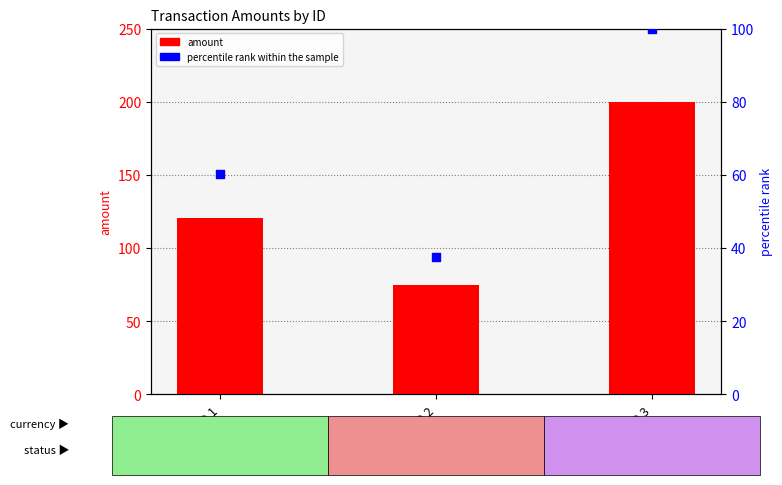

Which series has the largest total across all categories?

amount